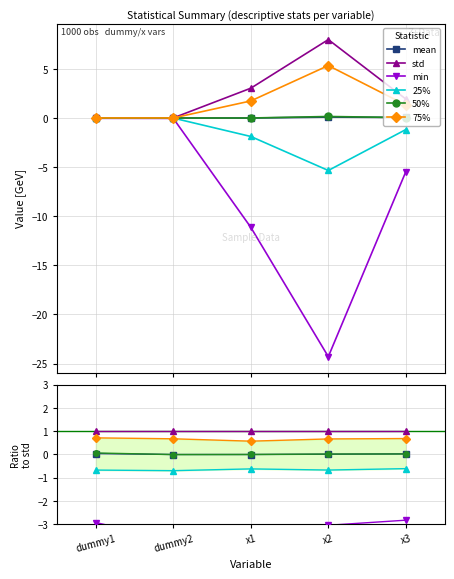

How many interior local valleys does the min series have?

1